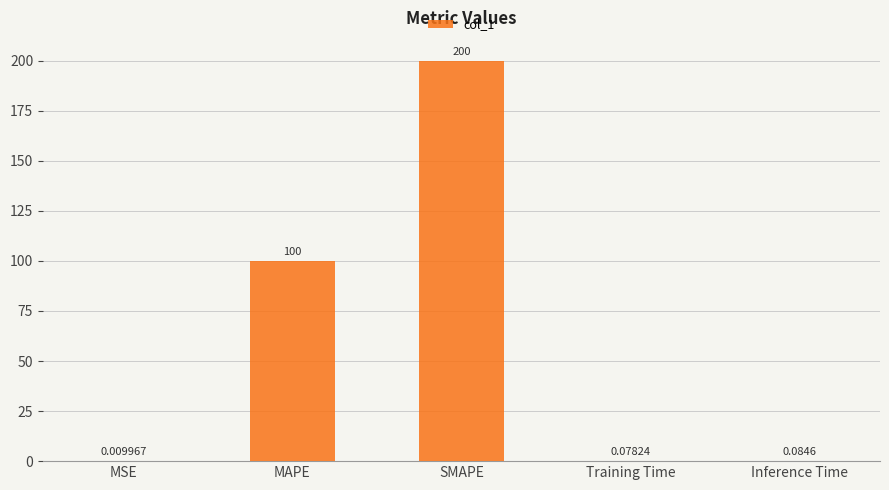

At which category does the chart reach its peak across all series?

SMAPE